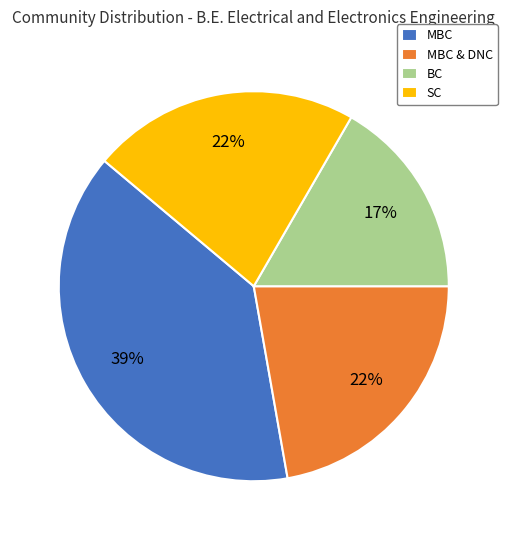

Count the number of slices in the pie.

4